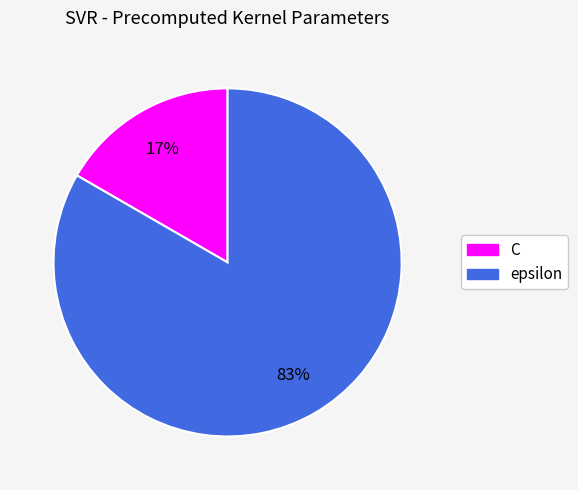

True or false: epsilon accounts for 96% of the total.

False